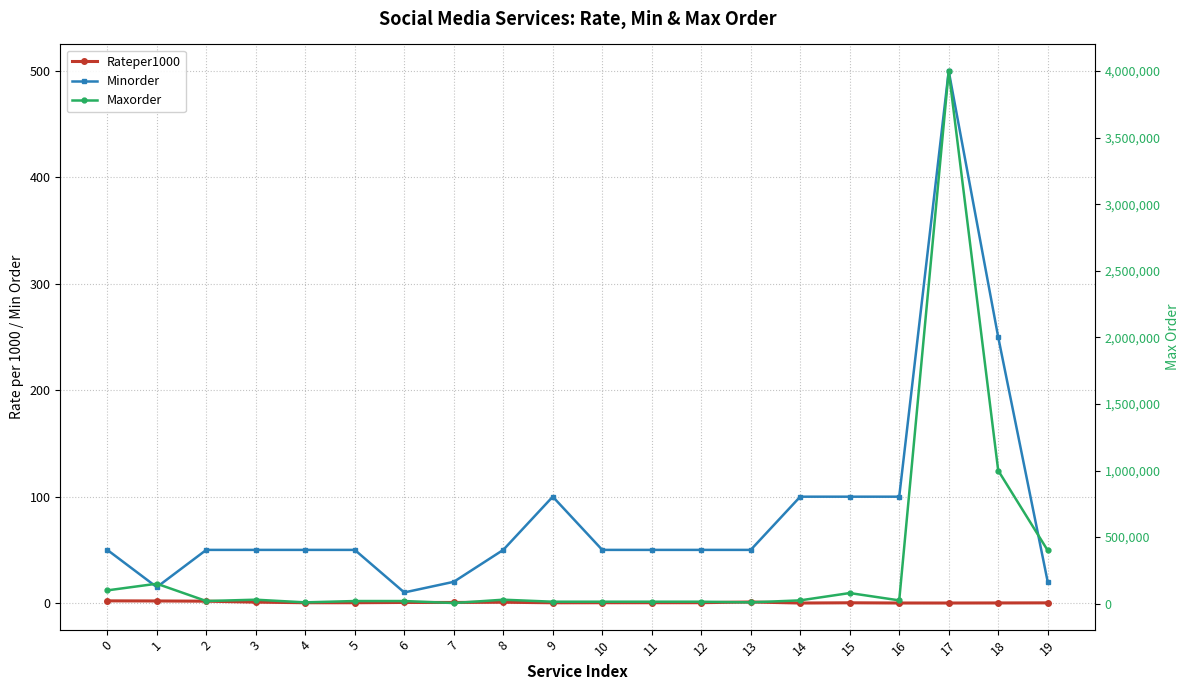

Reading right to left, extract all data points from this chart.

Rateper1000: 0.2	0.1	0.1	0.1	0.3	0.1	1.1	0.4	0.4	0.3	0.3	0.8	0.6	0.6	0.3	0.3	0.9	1.8	2.0	2.1
Minorder: 20.0	250.0	500.0	100.0	100.0	100.0	50.0	50.0	50.0	50.0	100.0	50.0	20.0	10.0	50.0	50.0	50.0	50.0	15.0	50.0
Maxorder: 400000.0	1000000.0	4000000.0	25000.0	80000.0	25000.0	10000.0	15000.0	15000.0	15000.0	15000.0	30000.0	5000.0	20000.0	20000.0	10000.0	30000.0	20000.0	150000.0	100000.0